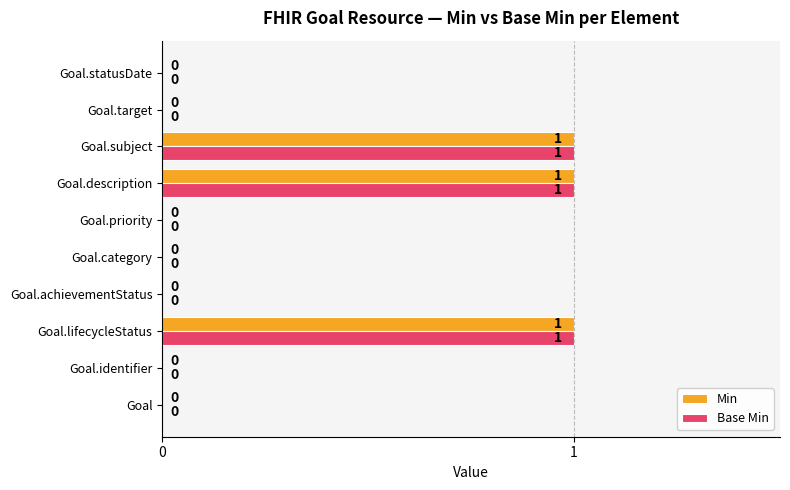

How many Min values are between 0 and 1?

10